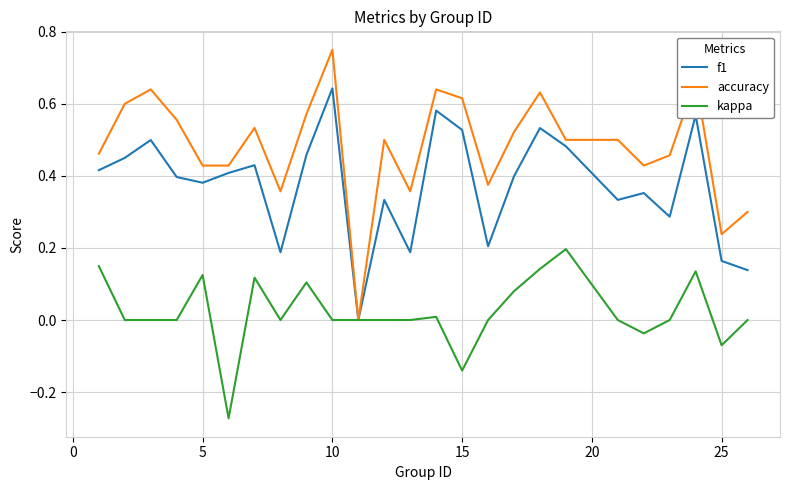

Rank the series by their maximum value, from lowest to highest.

kappa, f1, accuracy